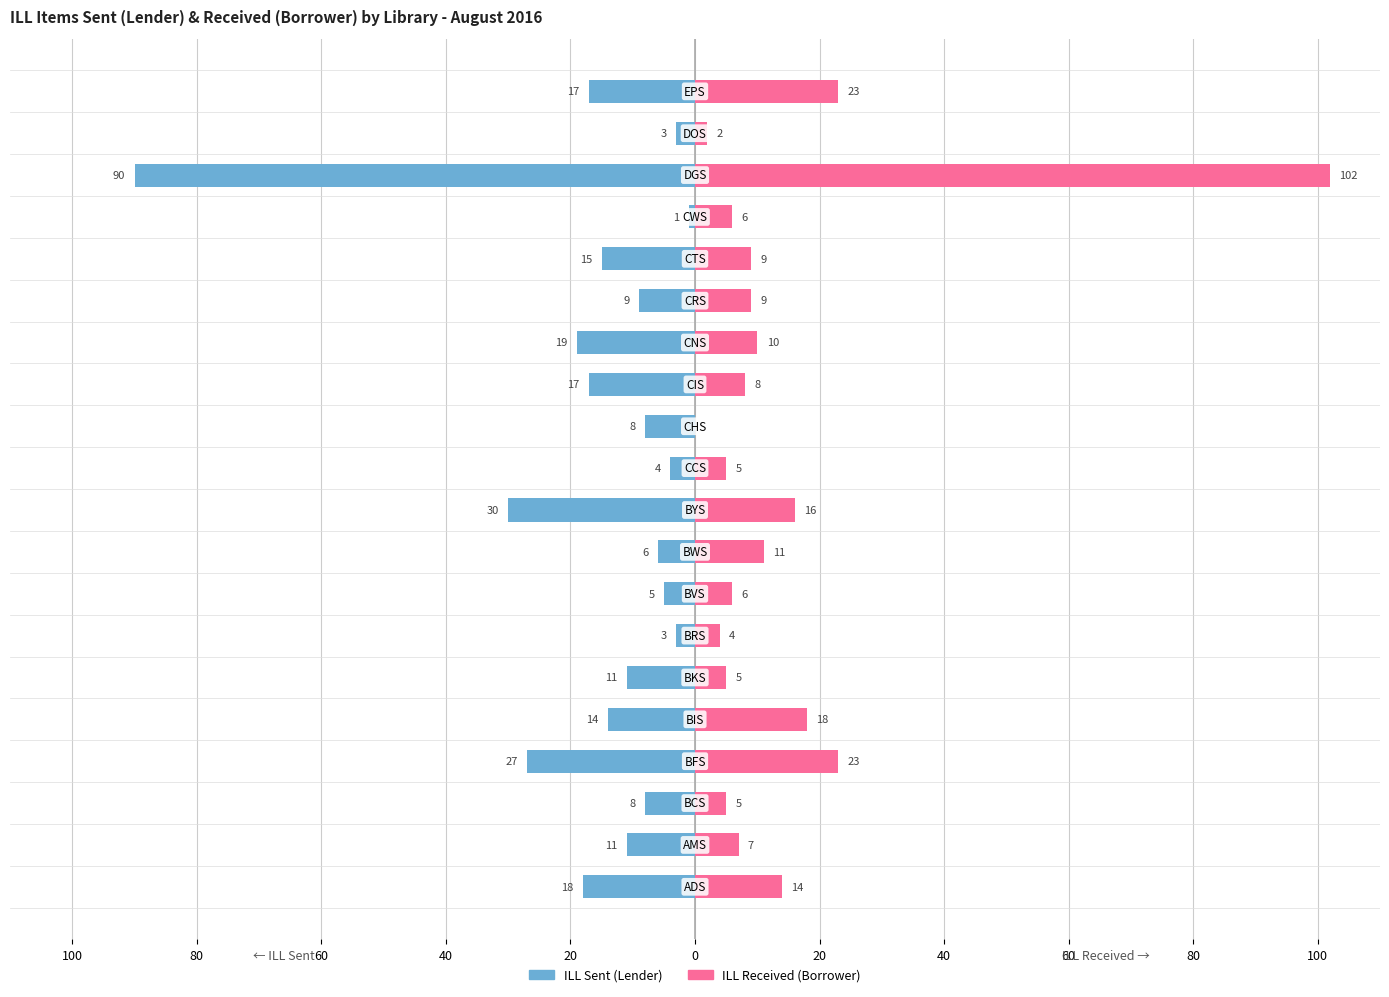

How many bars are there in each group?

2